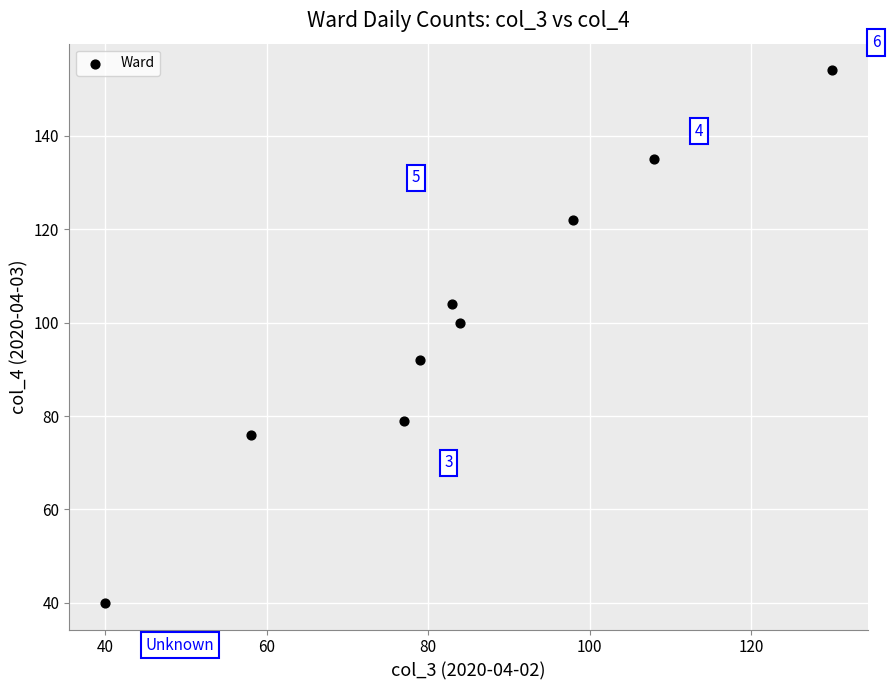

What Y value in the scatter plot is closest to 97?

100